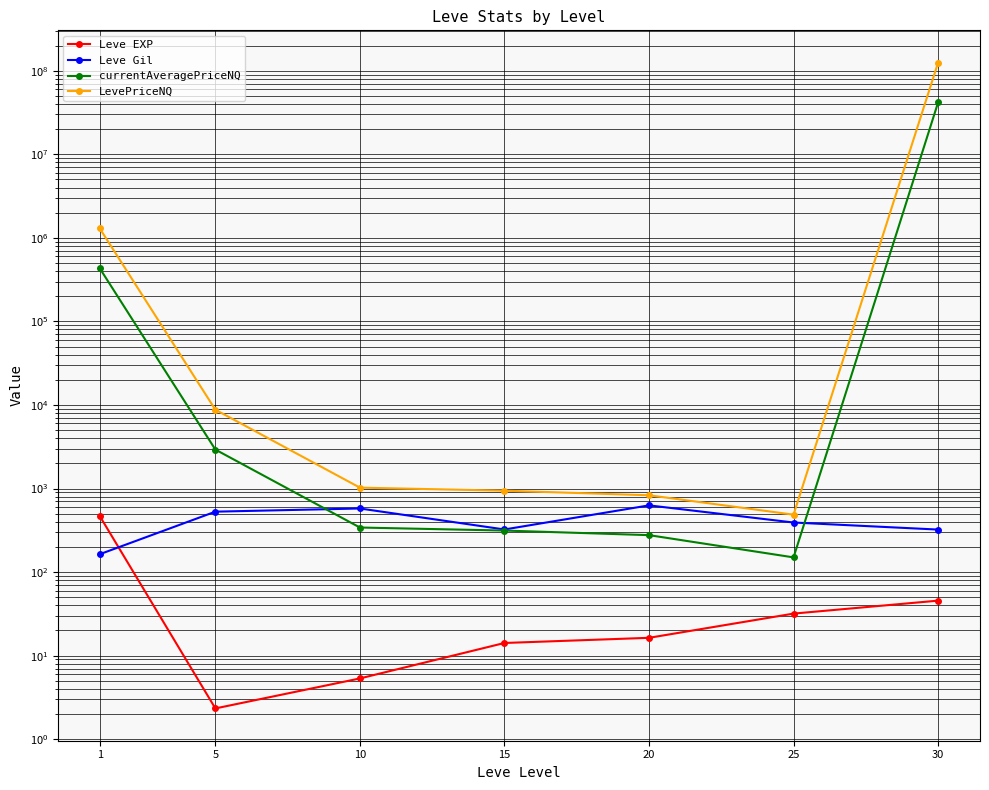

At 30, list the series in order from smallest to largest.

Leve EXP, Leve Gil, currentAveragePriceNQ, LevePriceNQ